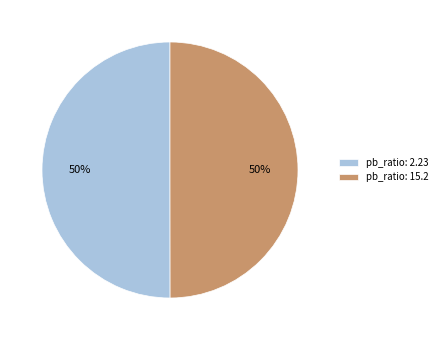

Approximately how many times larger is the value at pb_ratio: 2.23 compared to pb_ratio: 15.2?

1.0